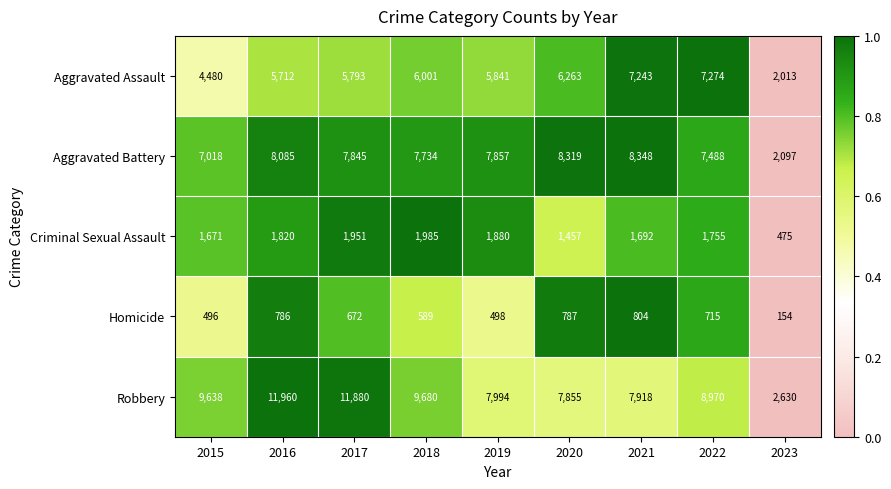

Rank the series at 2023 from highest to lowest value.

Robbery, Aggravated Battery, Aggravated Assault, Criminal Sexual Assault, Homicide